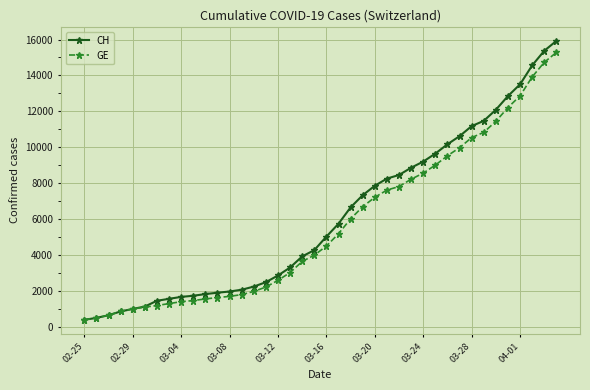

What is the maximum value for GE?

15284